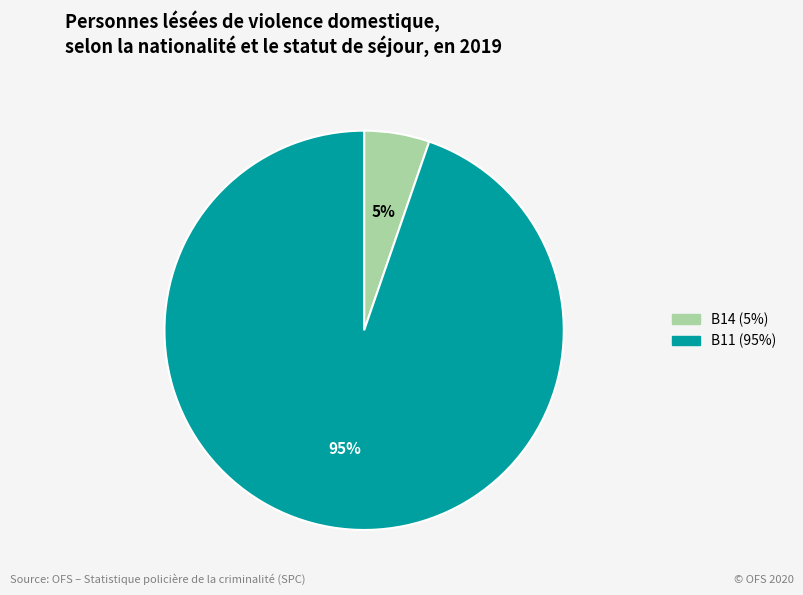

Count the number of slices in the pie.

2